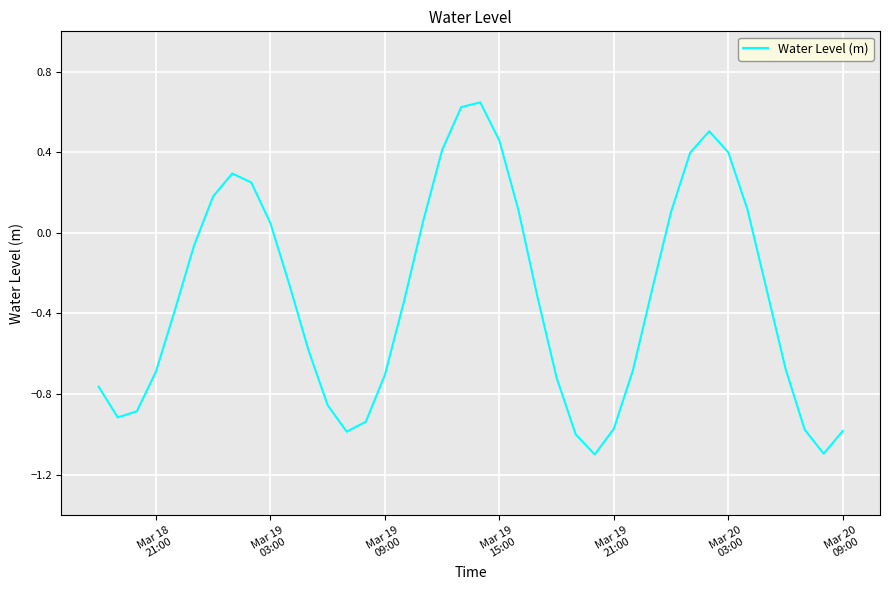

How many lines are shown in the chart?

1